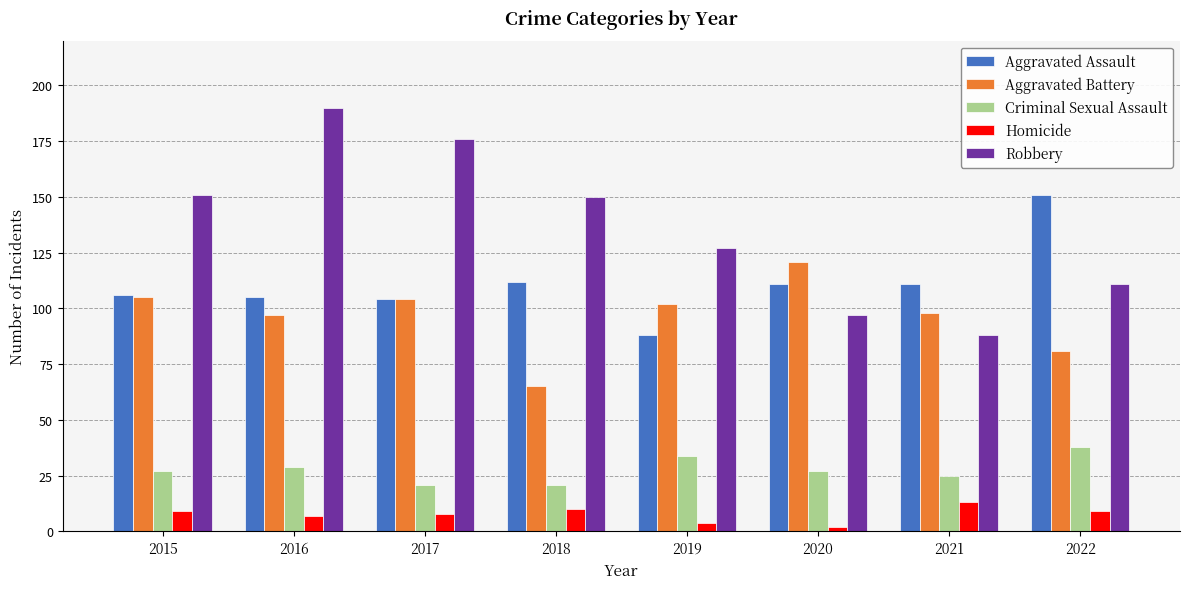

Reading right to left, transcribe all the data shown in this chart.

Aggravated Assault: 151	111	111	88	112	104	105	106
Aggravated Battery: 81	98	121	102	65	104	97	105
Criminal Sexual Assault: 38	25	27	34	21	21	29	27
Homicide: 9	13	2	4	10	8	7	9
Robbery: 111	88	97	127	150	176	190	151